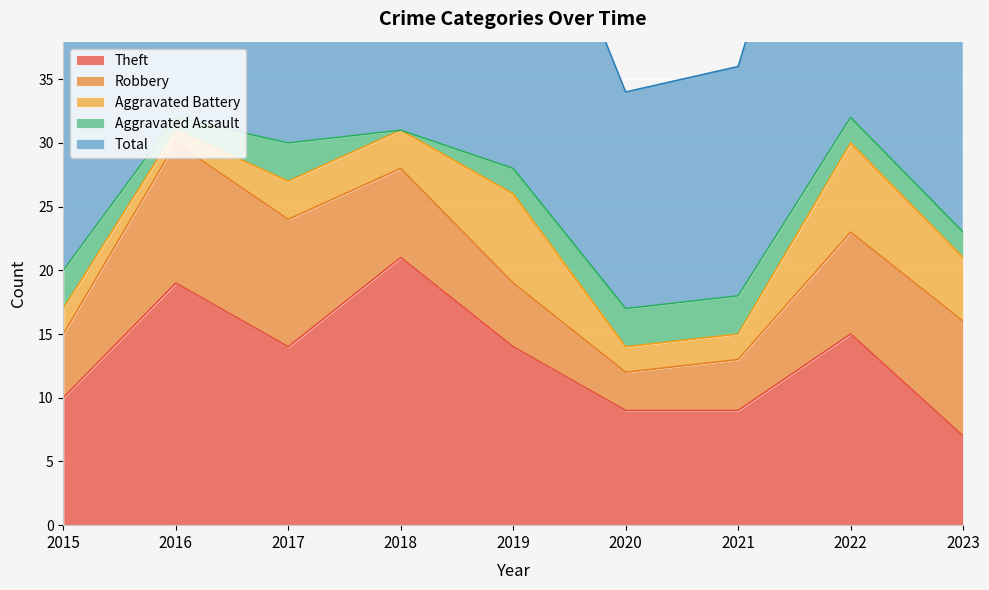

What is the greatest value displayed?

33